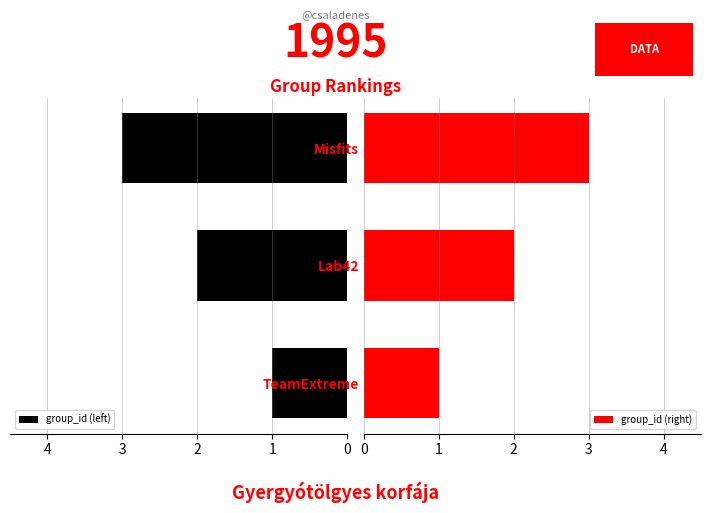

Which series has the largest range (max minus min)?

group_id (left)